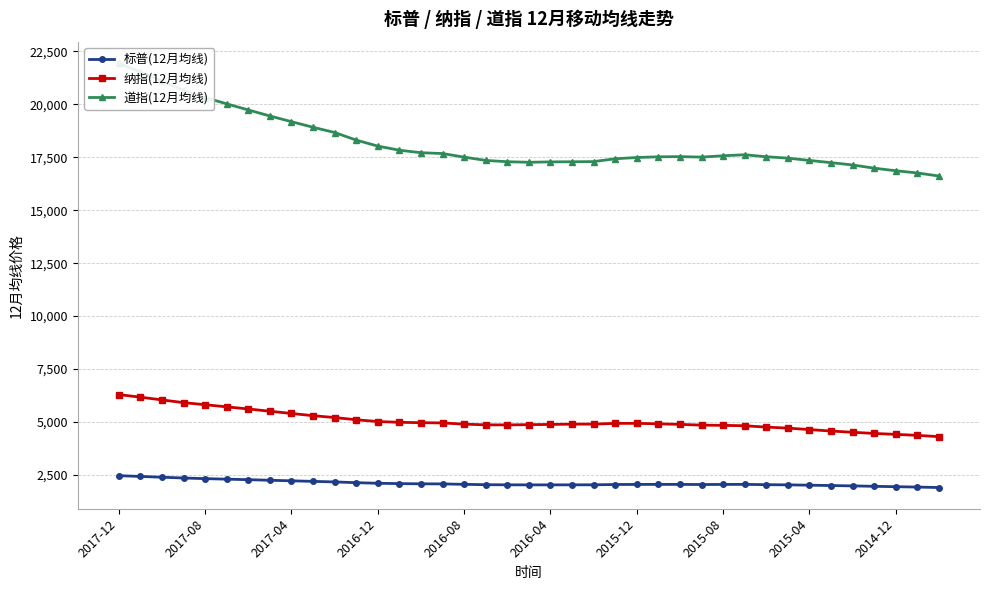

True or false: 纳指(12月均线) and 标普(12月均线) intersect in this chart.

False